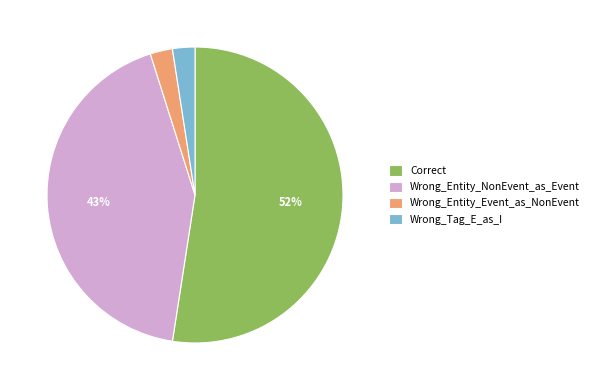

Which has a higher value, Wrong_Entity_NonEvent_as_Event or Correct?

Correct